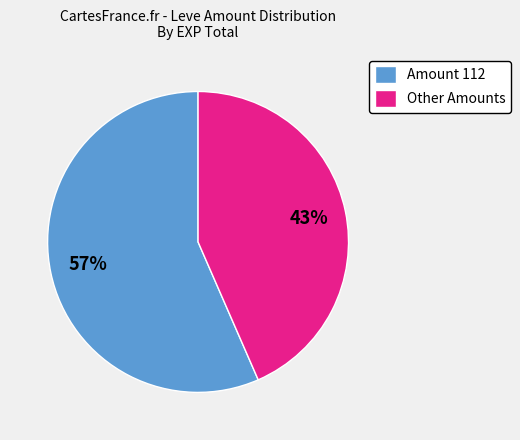

What is the largest slice in the pie chart?

Amount 112